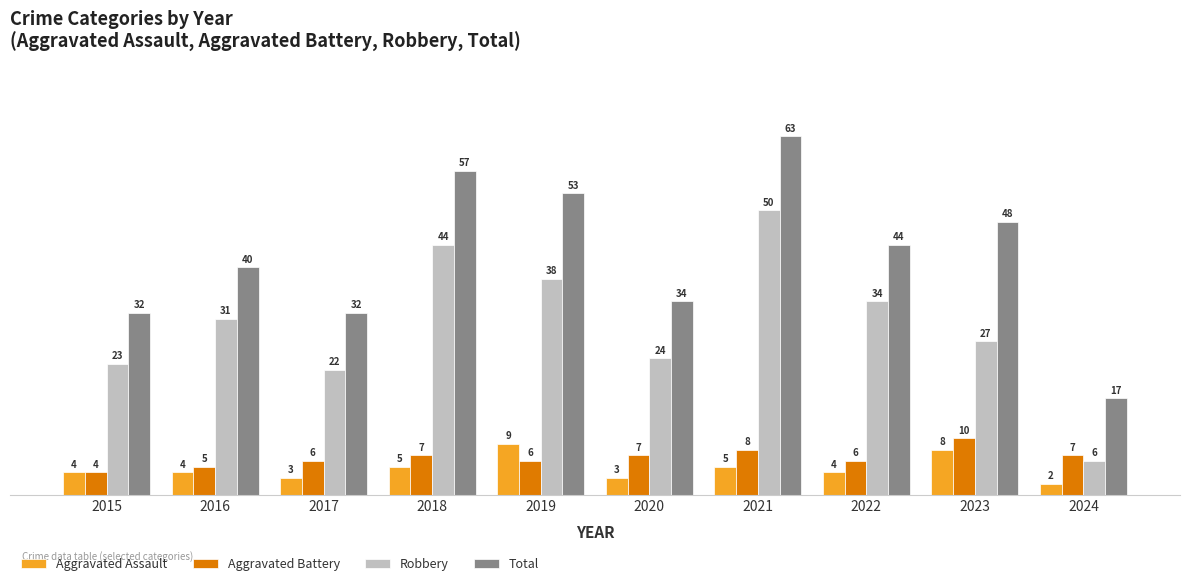

True or false: Robbery has a value of 9 at 2024.

False